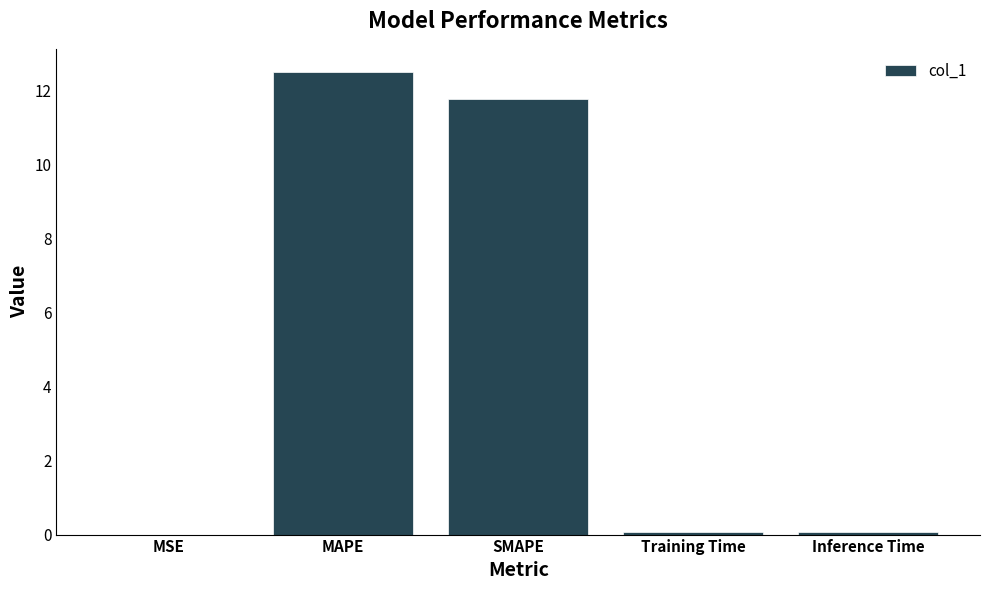

What is the change in value from MAPE to SMAPE?

-0.7